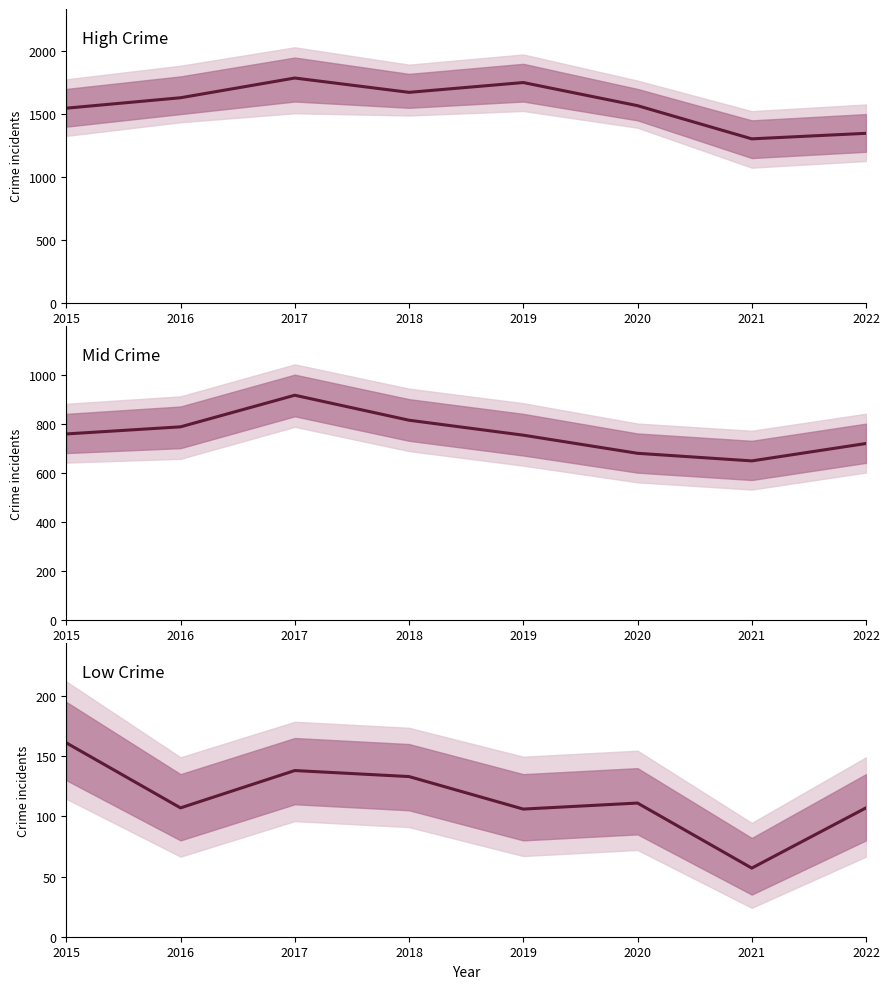

What is the sum of the High Crime values at 2018 and 2019?

3424